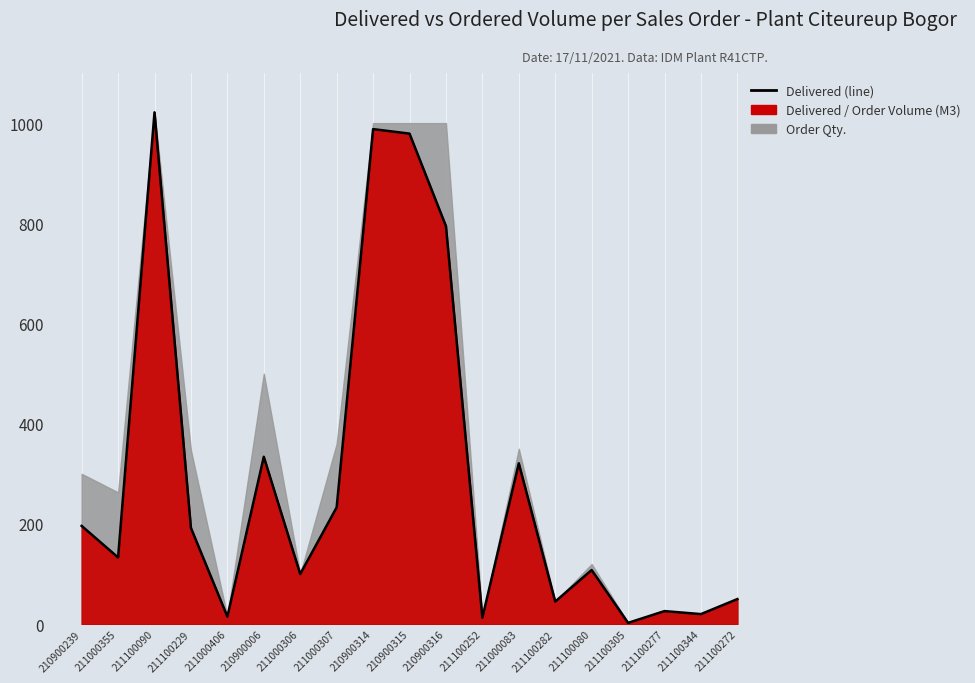

What value does the data have at 211100305?

2.5